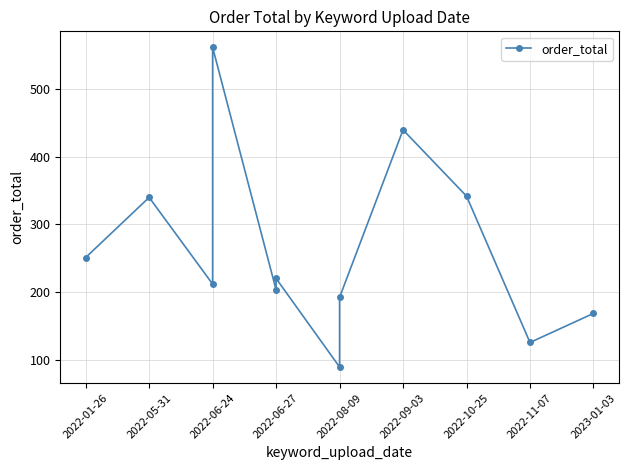

At which label is the value closest to 325?

2022-05-31